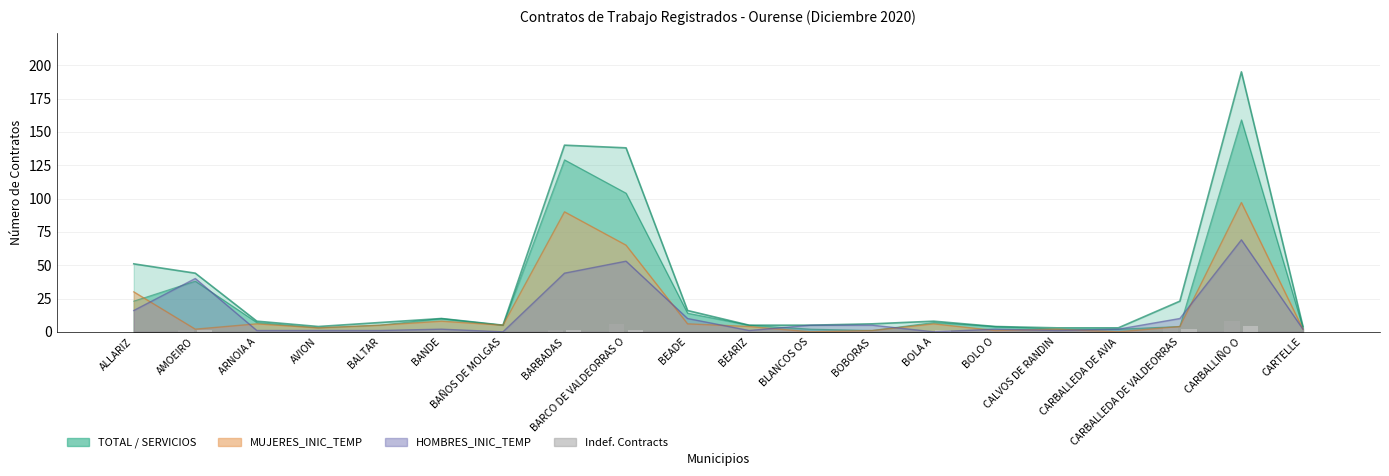

What is the average value of the HOMBRES_INIC_INDEF series?

1